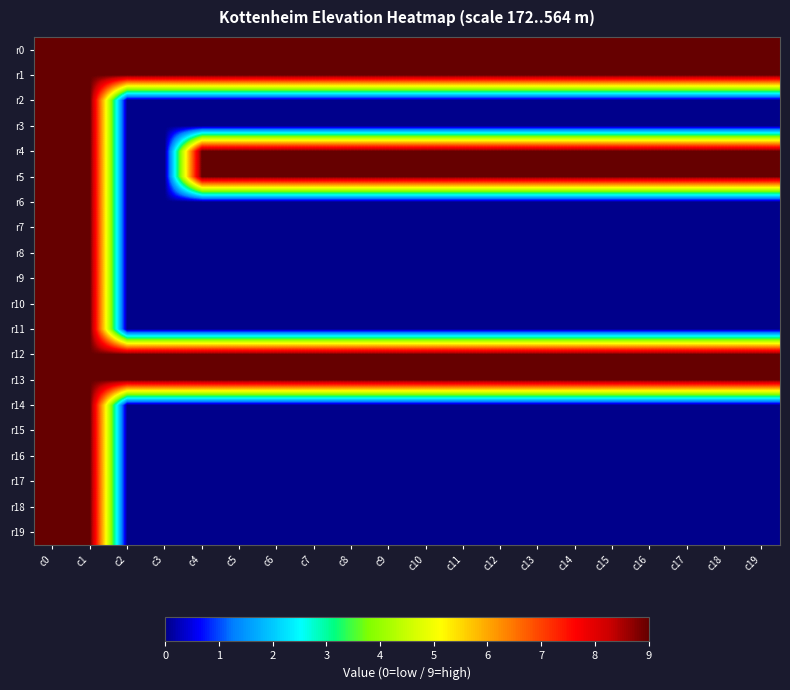

Between c12 and c4, which is larger?

c12